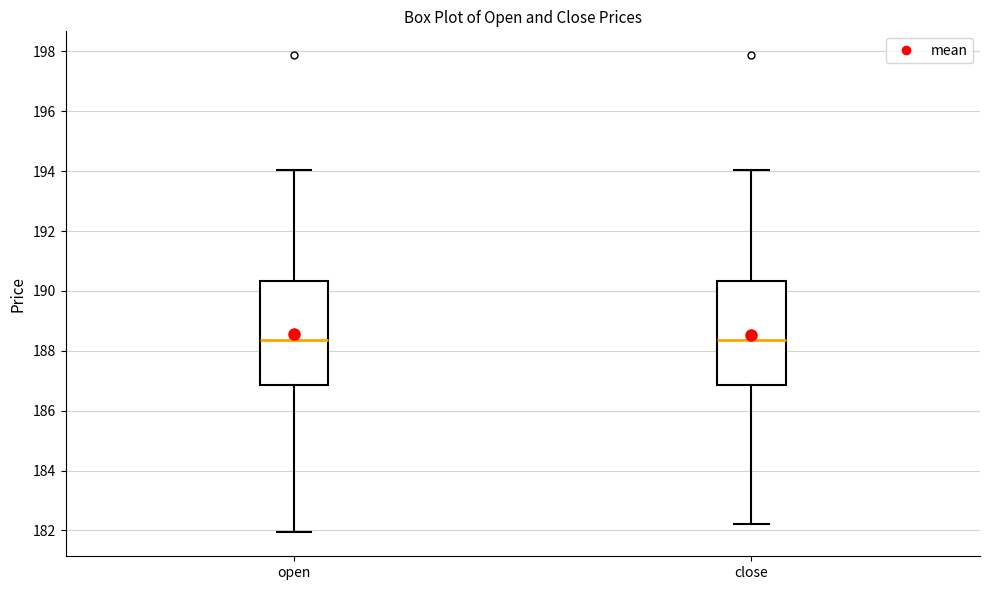

Reading left to right, transcribe this box plot: for each box, give where its median line is, the range the box spans, and where its two whiskers end, as read against the y-axis. The values are not printed on the chart, so give them approximately, as read against the axis.

open: median 188.4, box 186.8 to 190.4, whiskers 182.0 to 194.0
close: median 188.4, box 186.8 to 190.4, whiskers 182.2 to 194.0